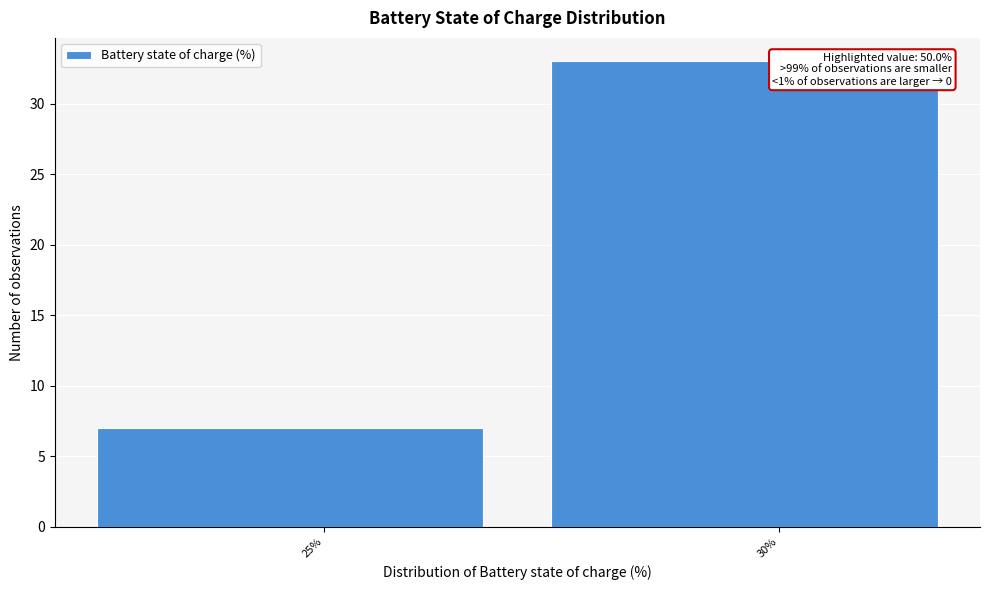

Reading left to right, transcribe all the data shown in this chart.

7	33